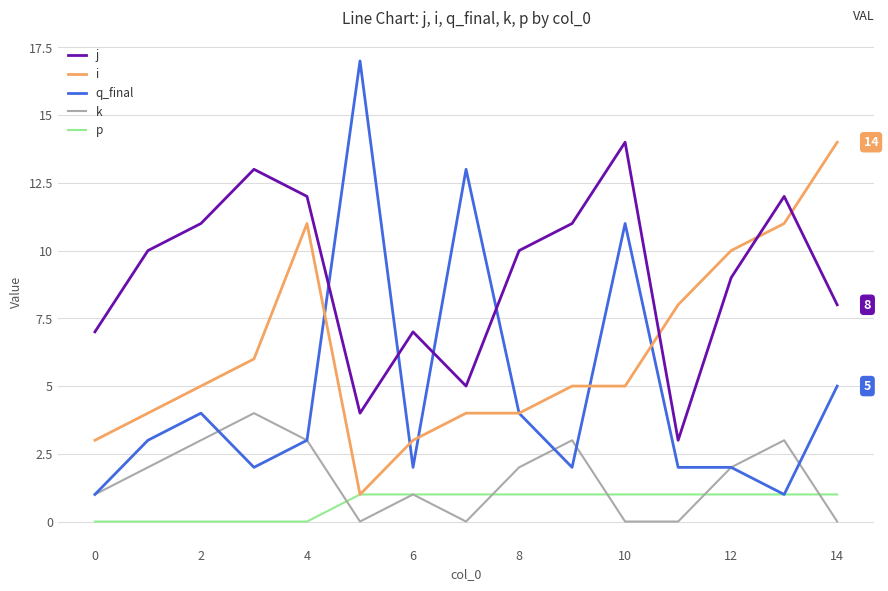

How many lines are shown in the chart?

5